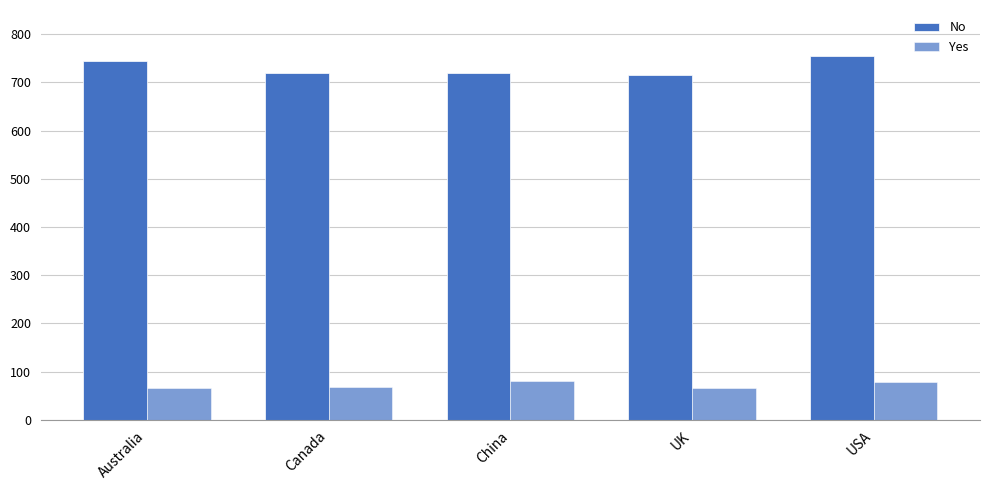

How many values in the Yes series are below 69?

2